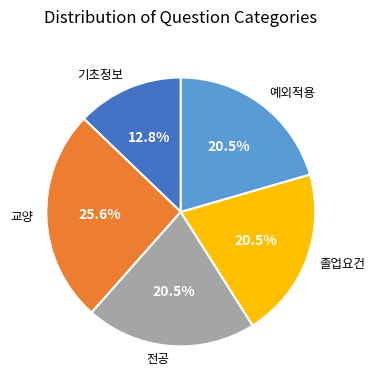

Is there a majority slice in this chart?

No